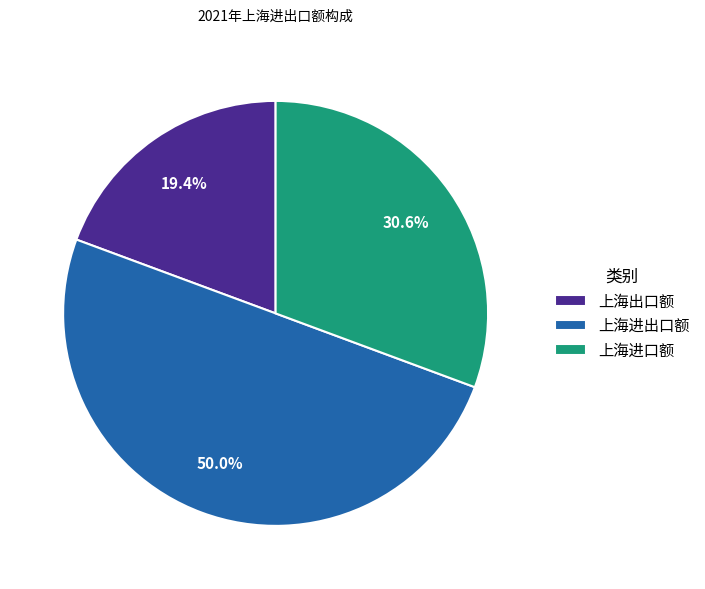

Rank the categories by value from lowest to highest.

上海出口额, 上海进口额, 上海进出口额